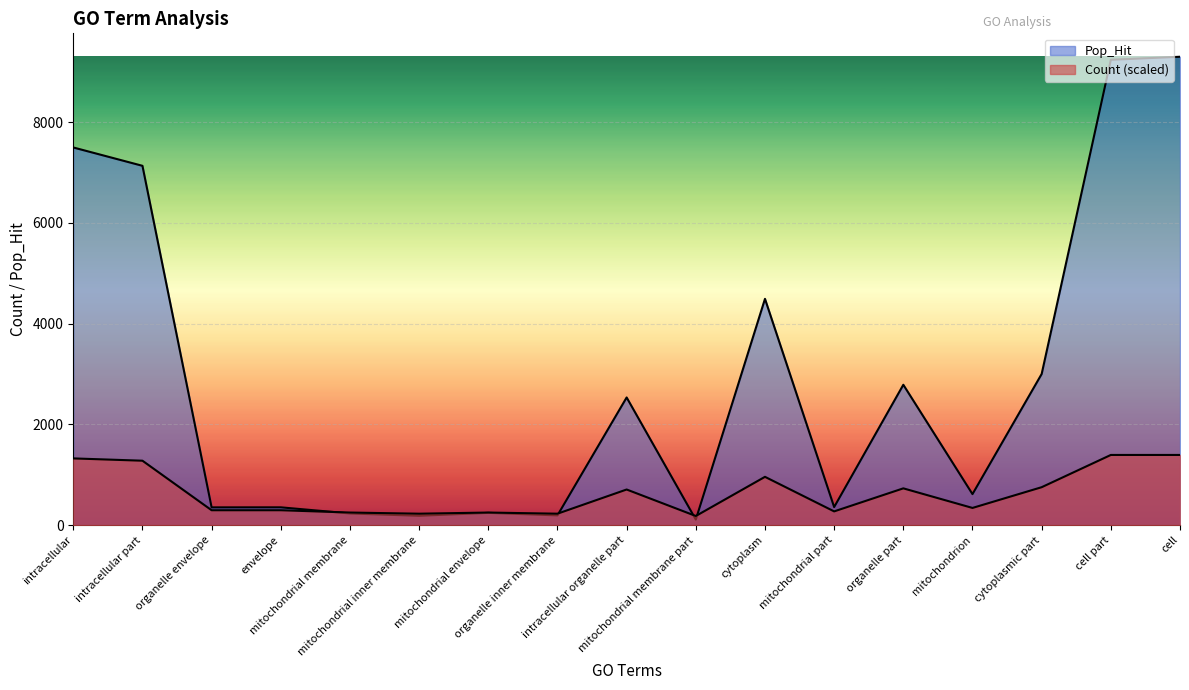

How many interior local valleys does the Pop_Hit series have?

6